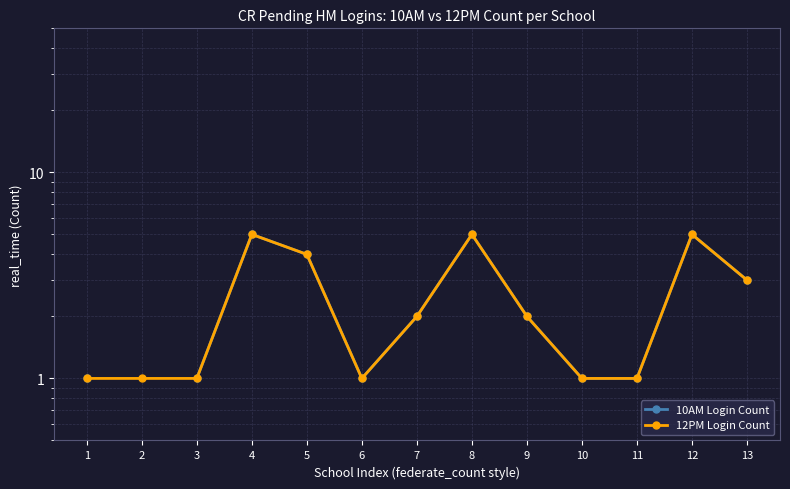

Rank the series by their maximum value, from lowest to highest.

10AM Login Count, 12PM Login Count